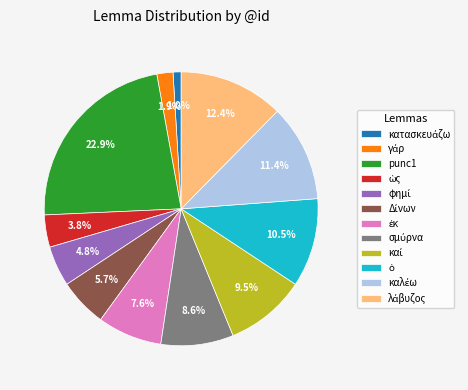

True or false: punc1 accounts for 11% of the total.

False